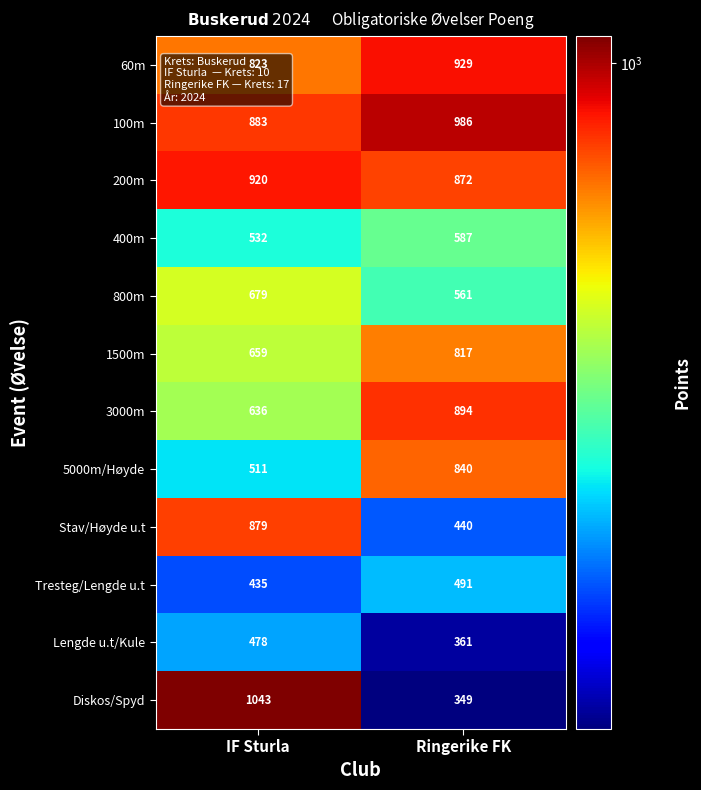

Where is 3000m nearest to the value 765?

IF Sturla